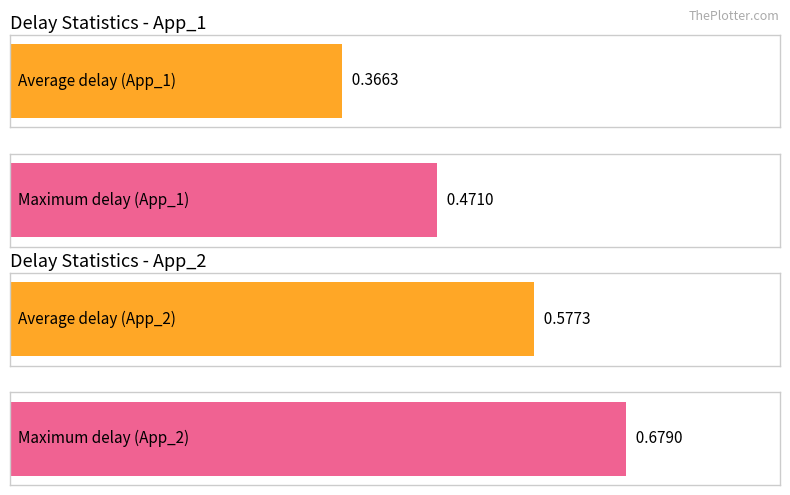

The Maximum utilization series shows 1.0 at App_2 (mean_delay). True or false?

False